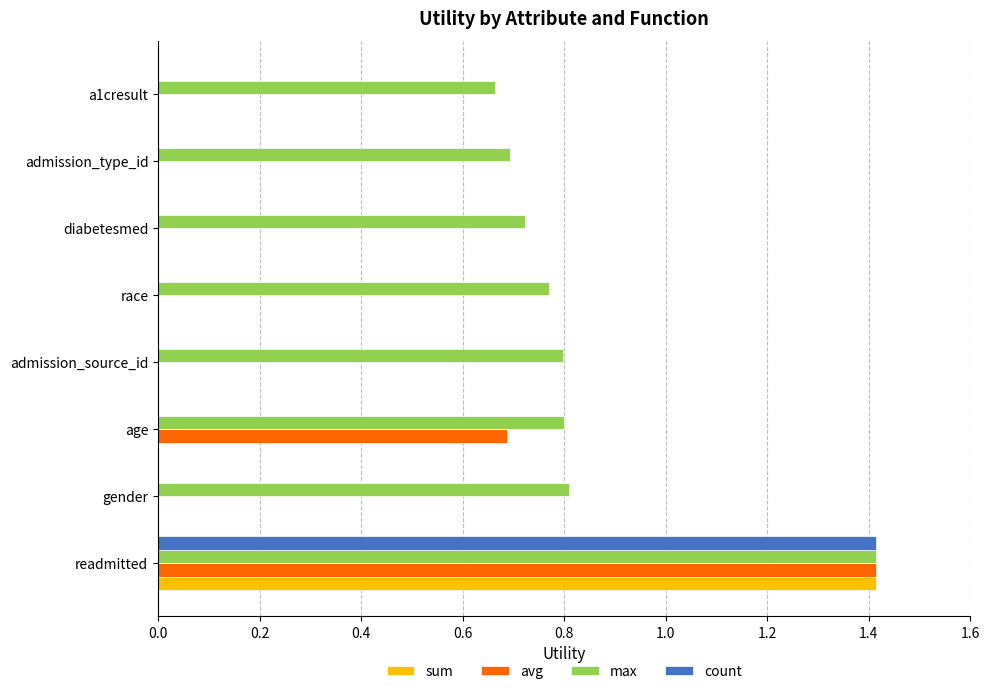

What are all the series names shown in the legend?

sum, avg, max, count